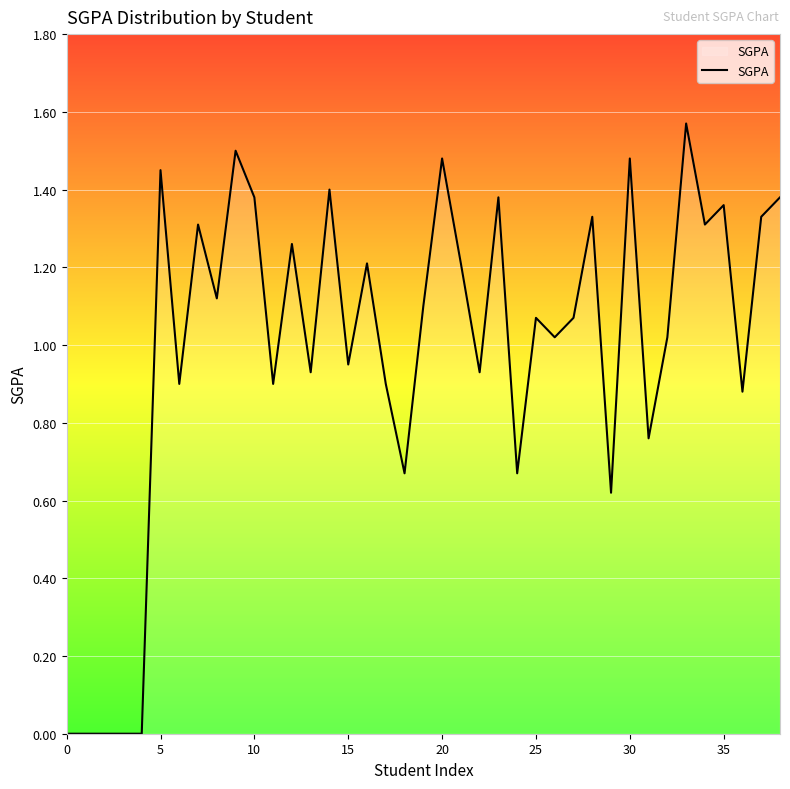

How many lines are shown in the chart?

1